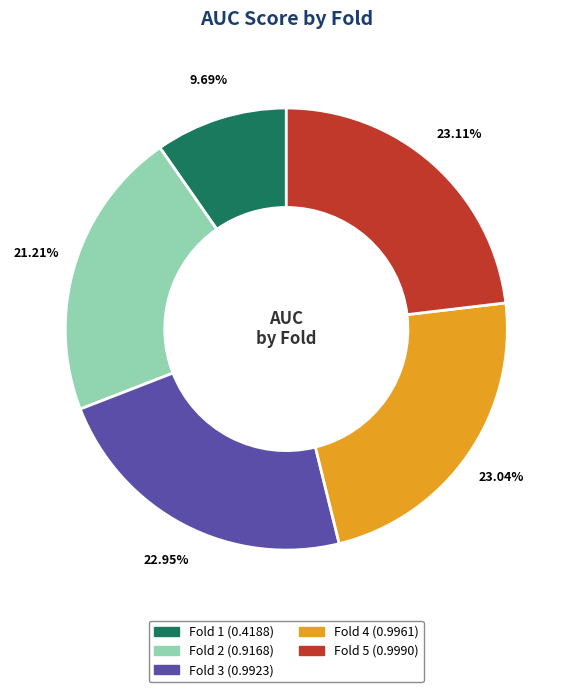

Which has a higher value, Fold 1 or Fold 3?

Fold 3